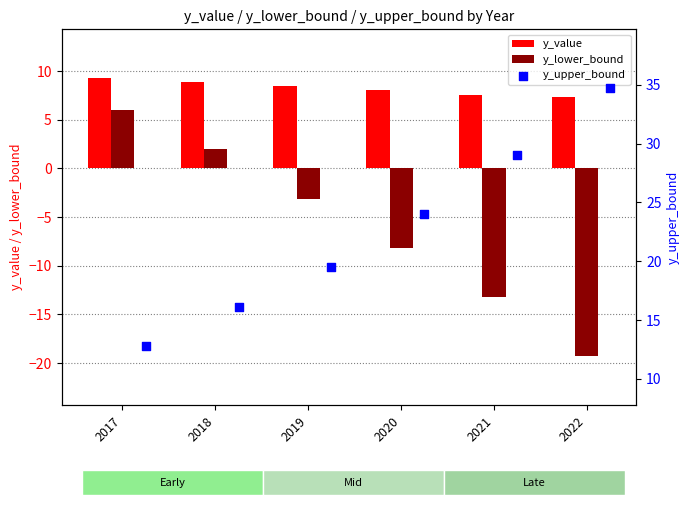

The y_value series shows 3.1 at 2021. True or false?

False